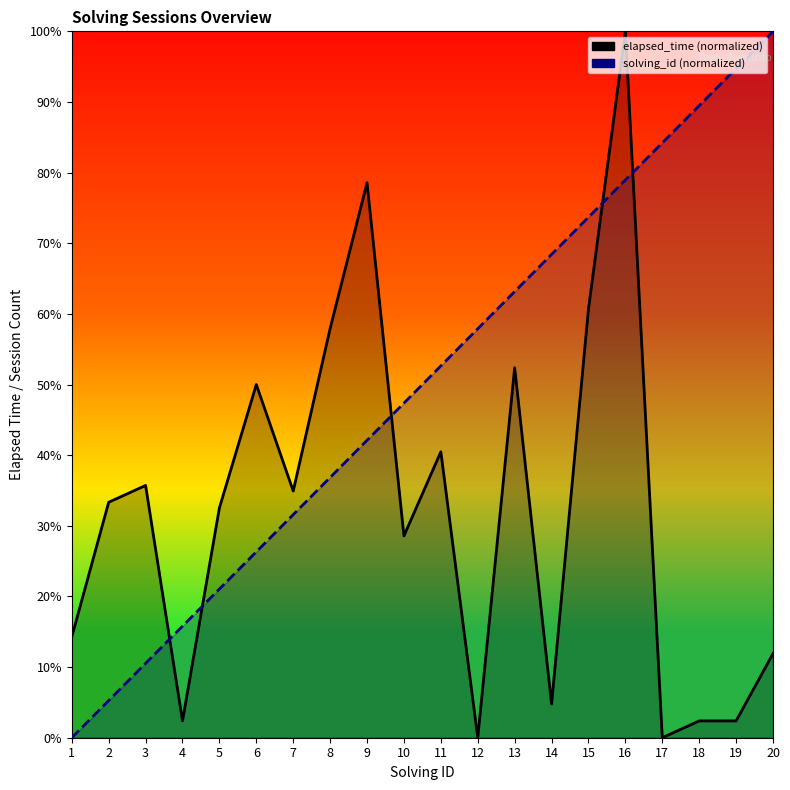

Where is elapsed_time nearest to the value 50?

6